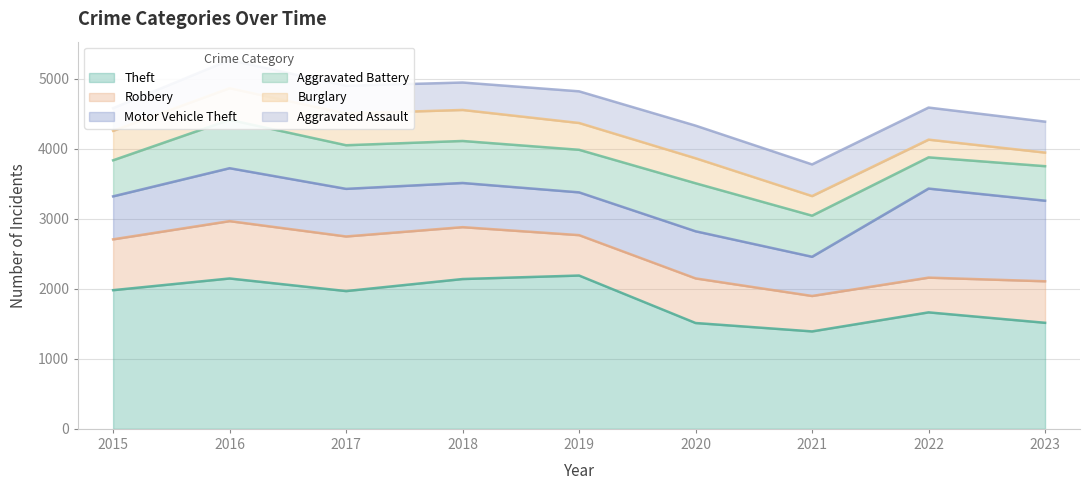

How many data points in Motor Vehicle Theft are above 673?

4